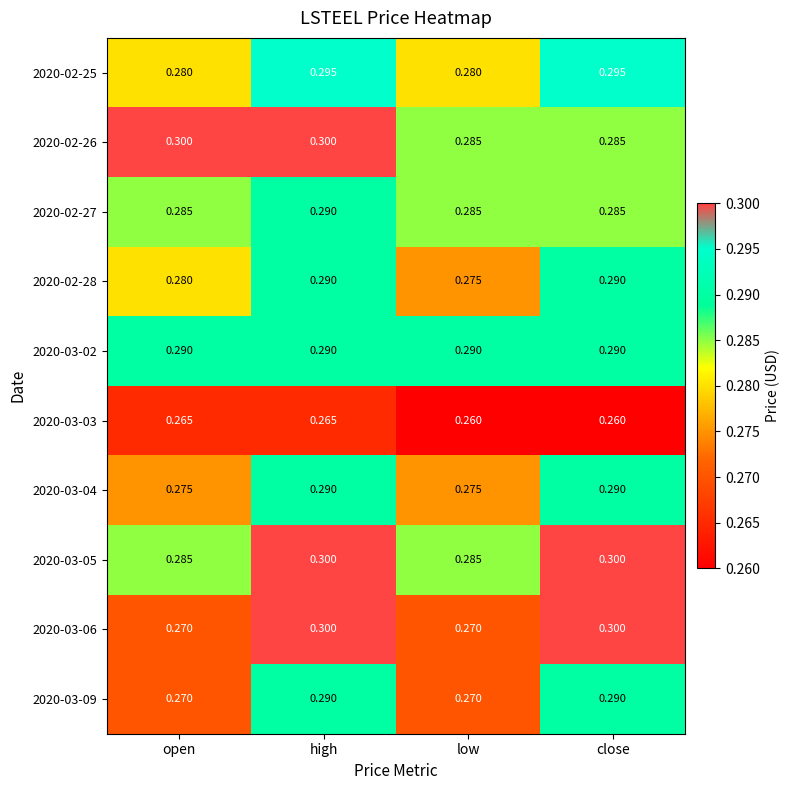

Is the value of 2020-03-05 at low greater than the value of 2020-02-25 at close?

No